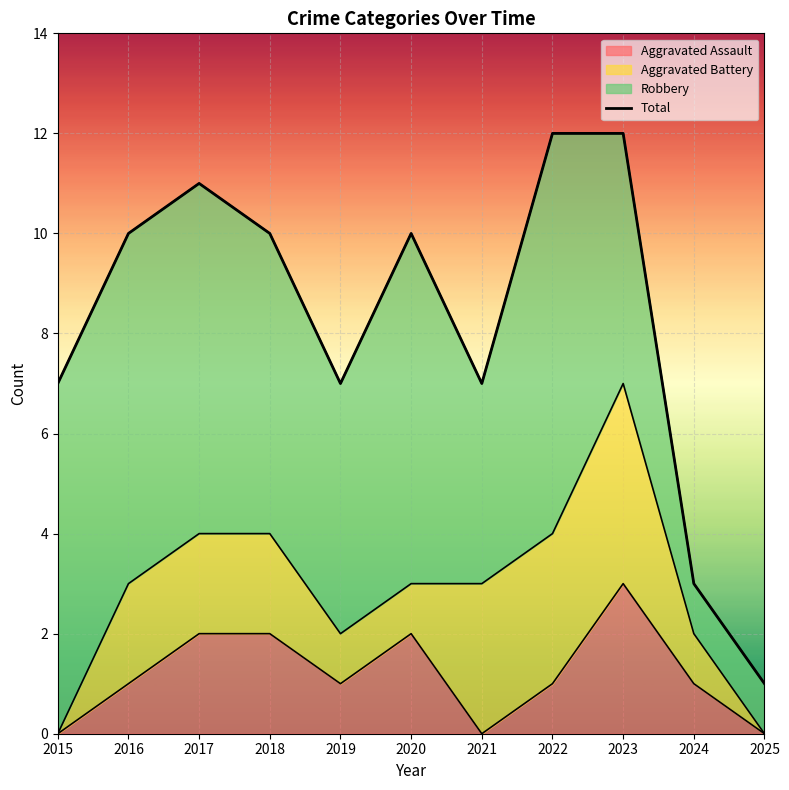

What is the difference between the maximum and second lowest values?

9